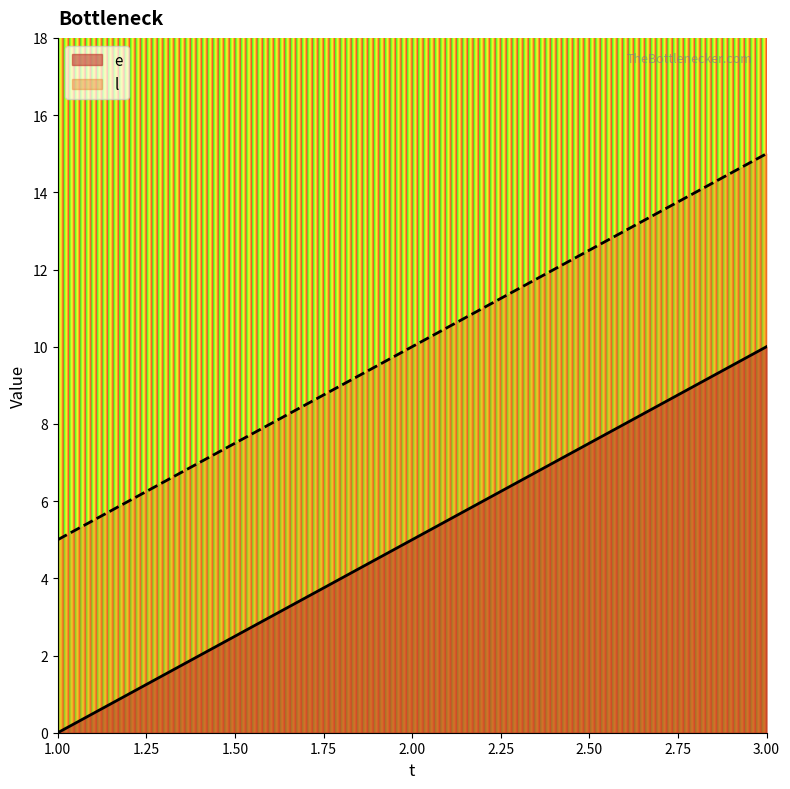

At 3, list the series in order from smallest to largest.

e, l